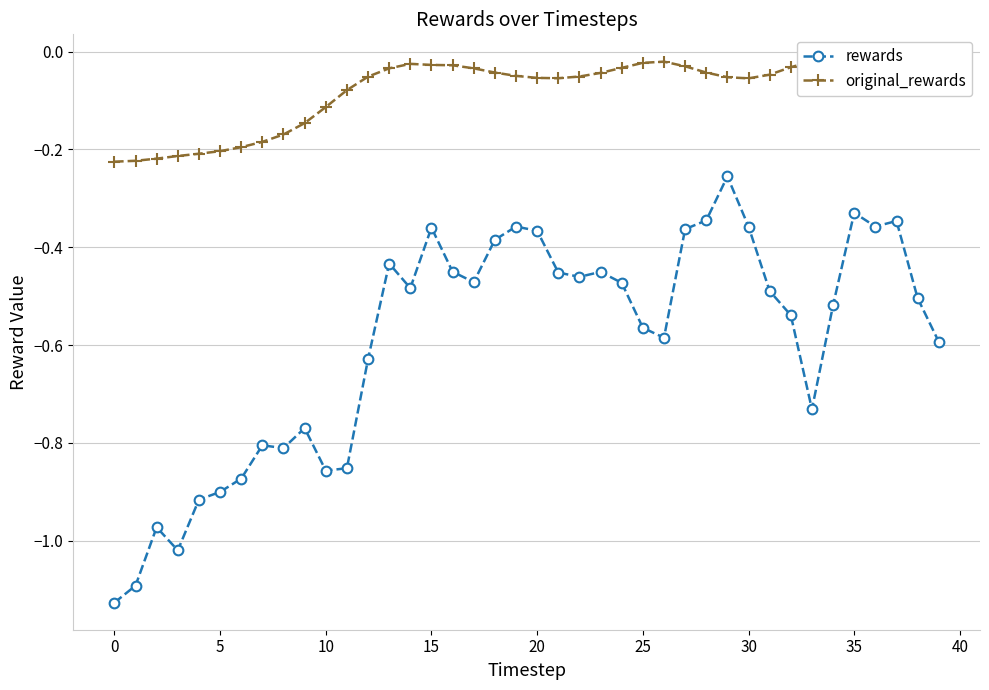

Rank the series by their average value, from highest to lowest.

original_rewards, rewards